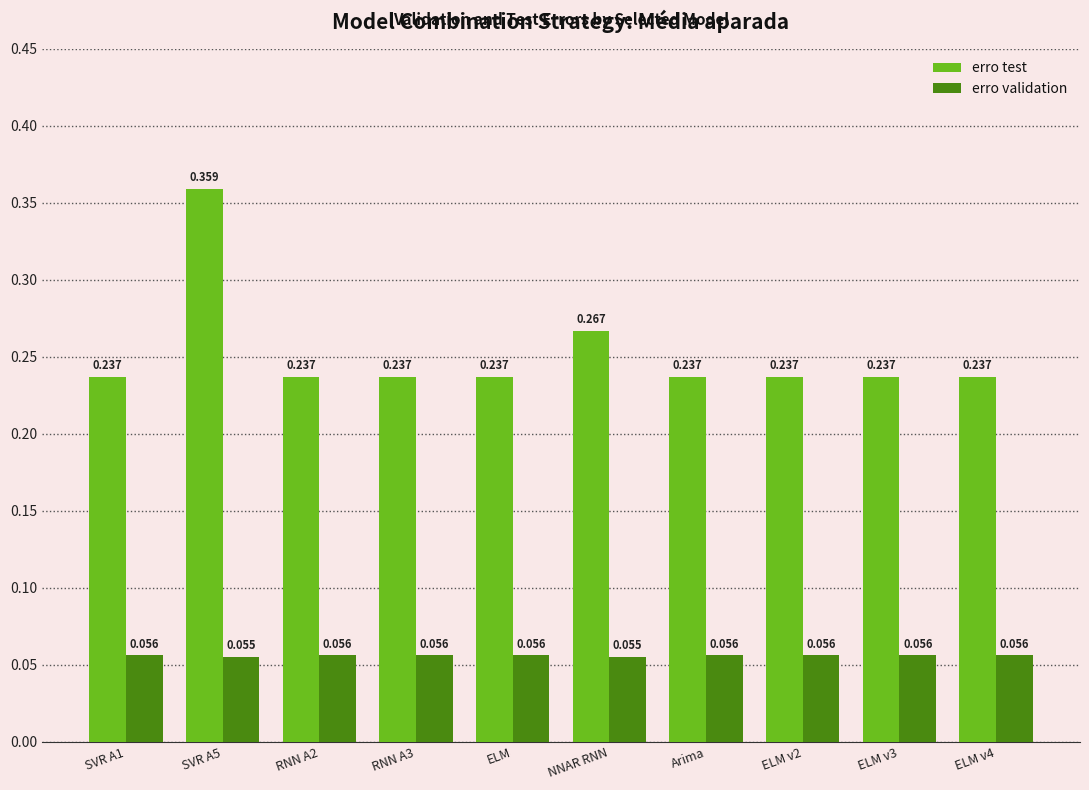

Is the value of erro validation at RNN A3 greater than the value of erro test at SVR A5?

No